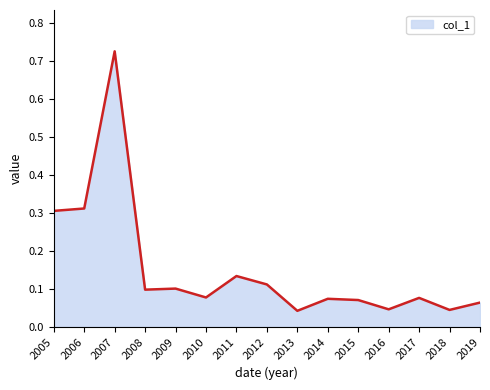

Between 2005 and 2009, which is larger?

2005